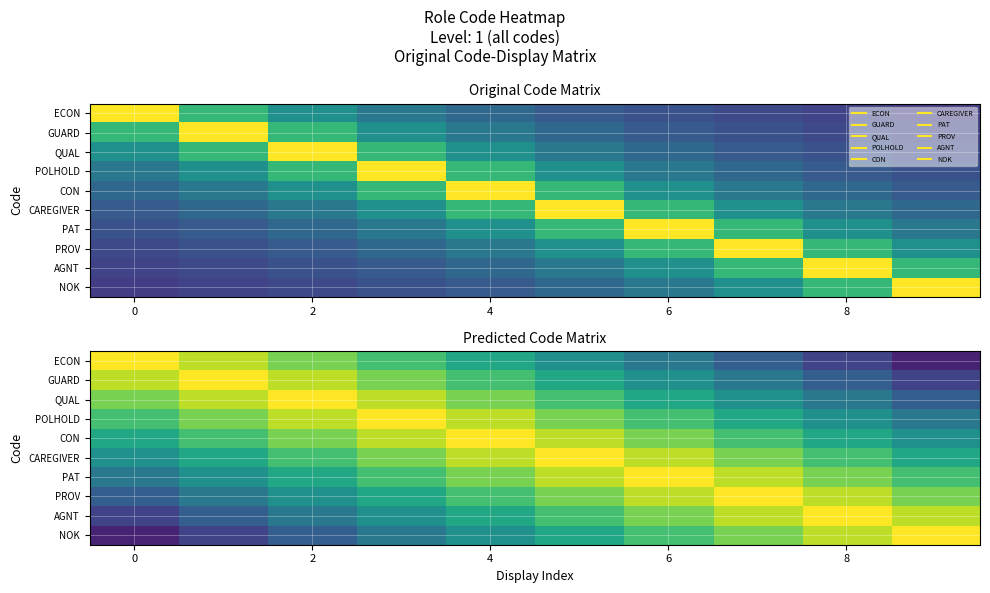

How many NOK values are between 0 and 1?

10